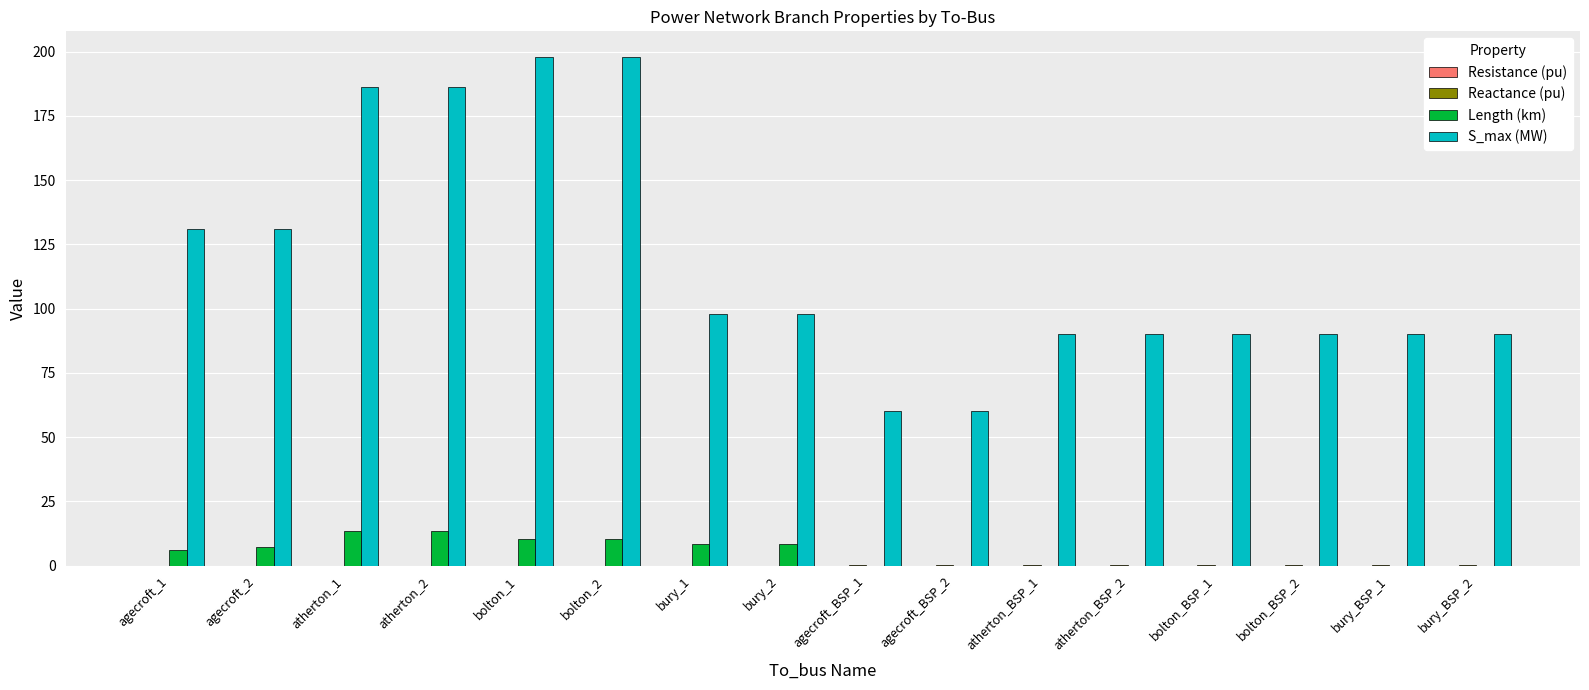

How many groups of bars are there?

16